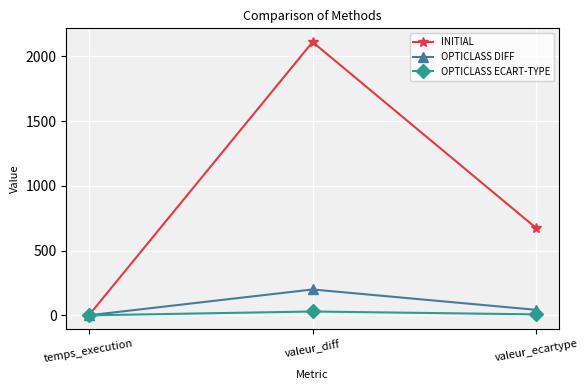

What is the sum of the OPTICLASS ECART-TYPE values at temps_execution and valeur_ecartype?

7.8